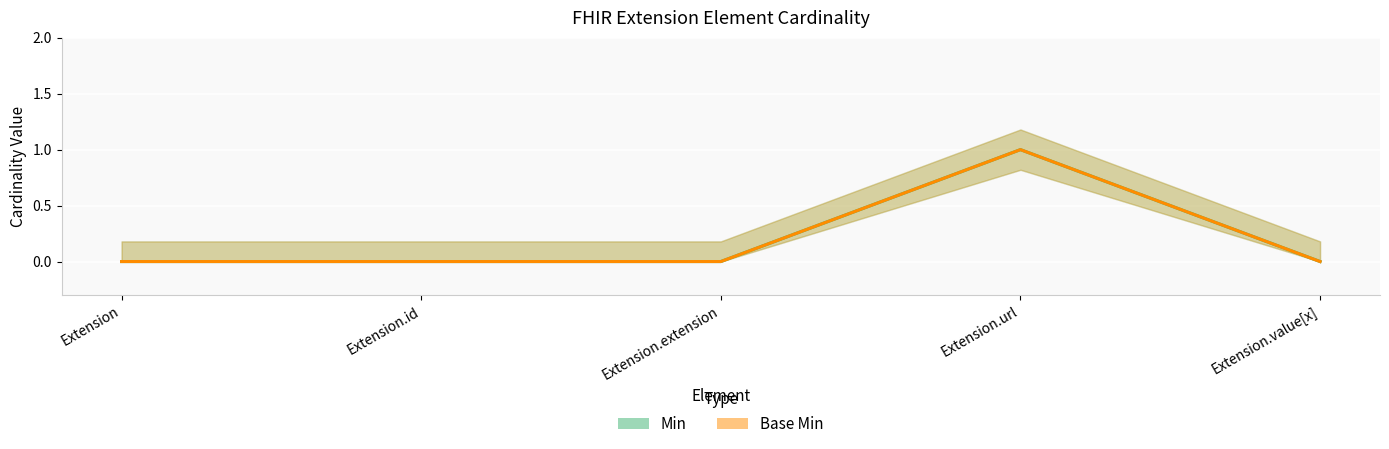

What is the difference between the Base Min values at Extension.url and Extension?

1